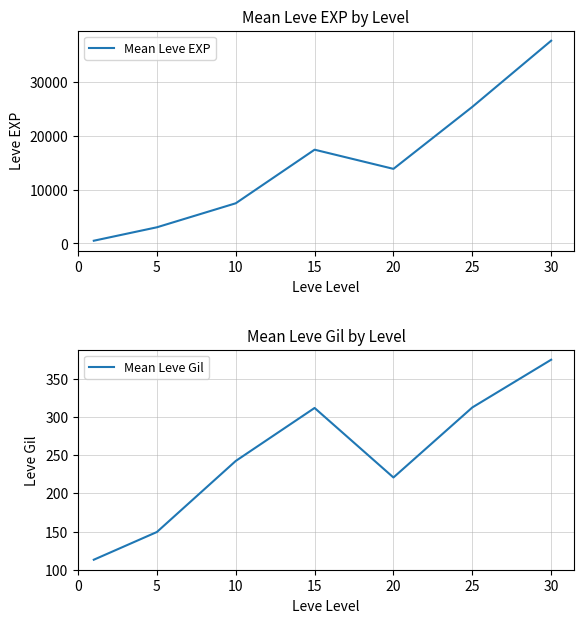

What is the difference between the highest and lowest values at 20?

13655.8